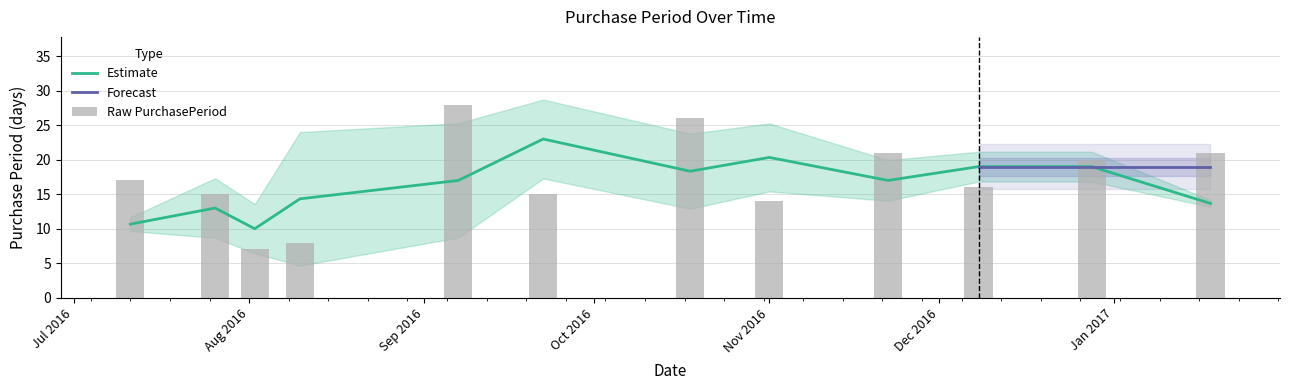

Count the number of categories in the chart.

12